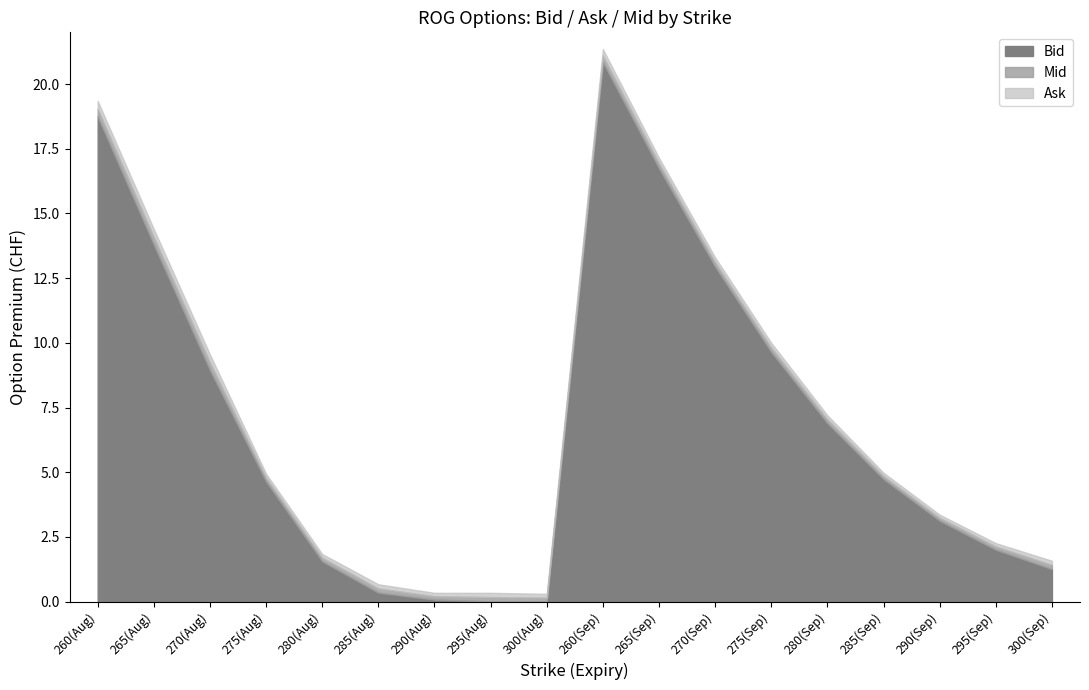

What are all the series names shown in the legend?

Bid, Mid, Ask